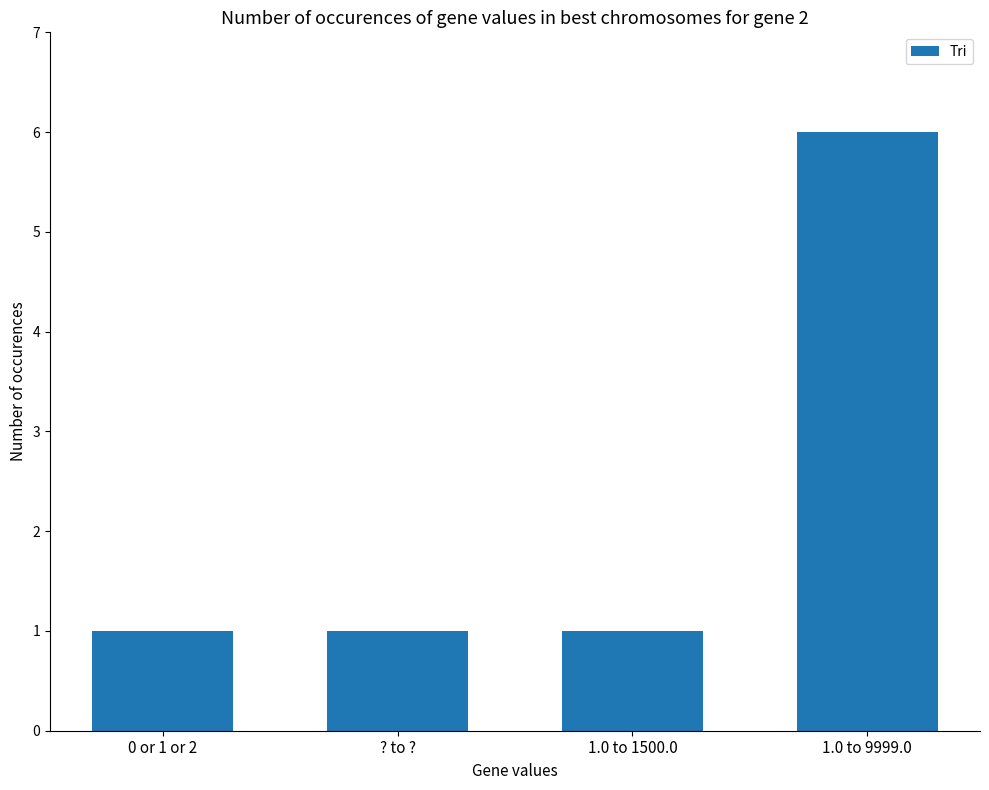

What is the ratio of the value at 0 or 1 or 2 to the value at 1.0 to 9999.0?

0.2